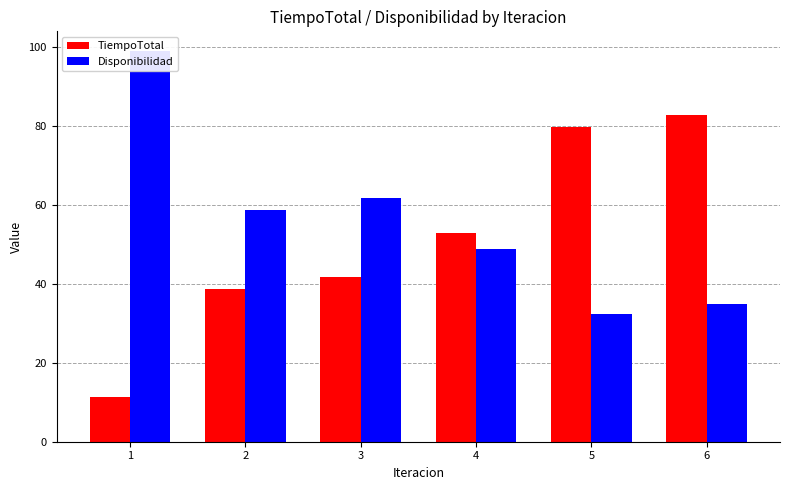

What is the highest value of the Disponibilidad series?

98.9